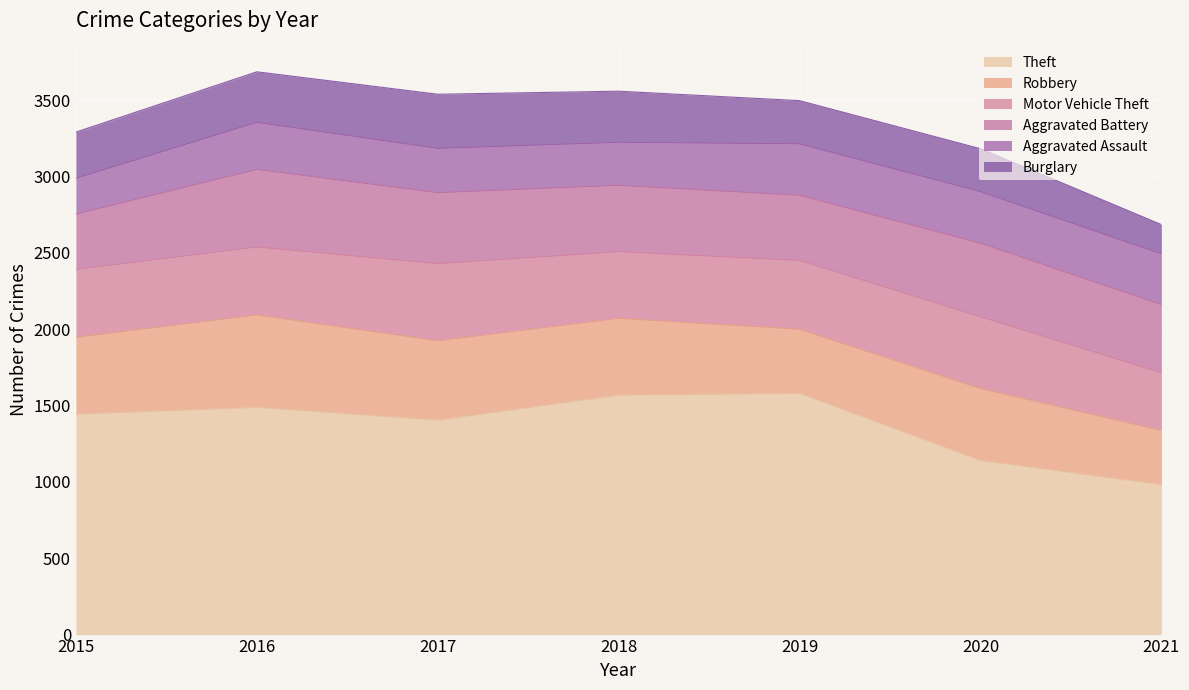

How many lines are shown in the chart?

6